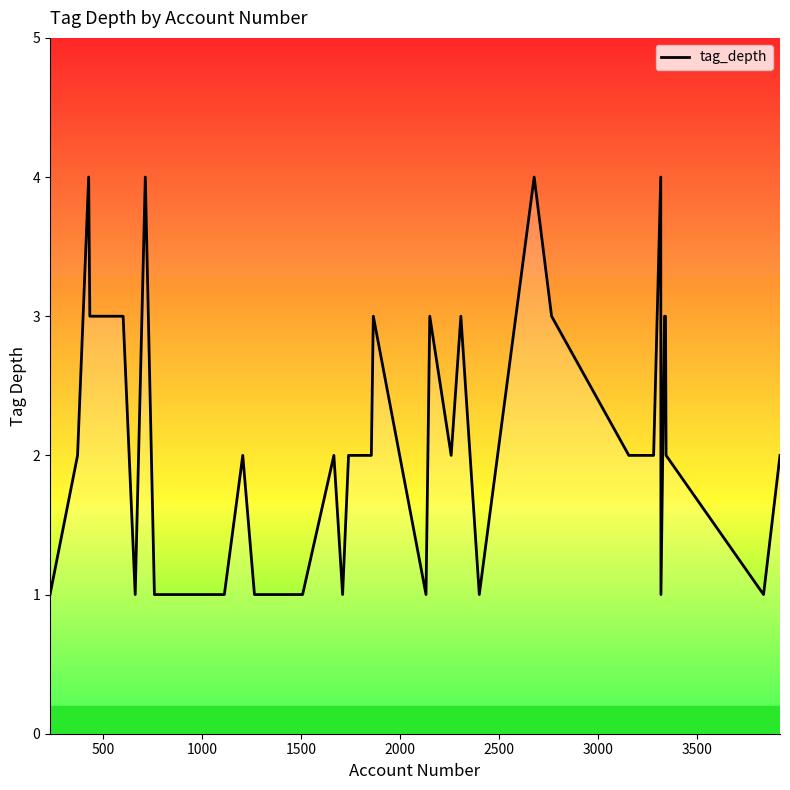

What is the value of the 30th point from the left?

2